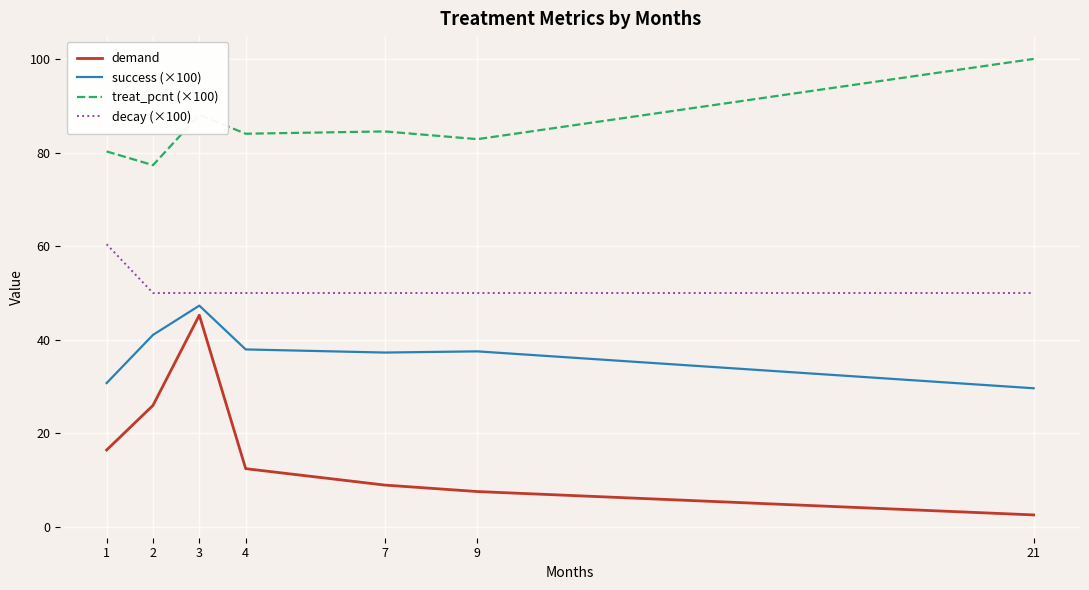

Is the value of demand at 1 greater than the value of success (×100) at 2?

No